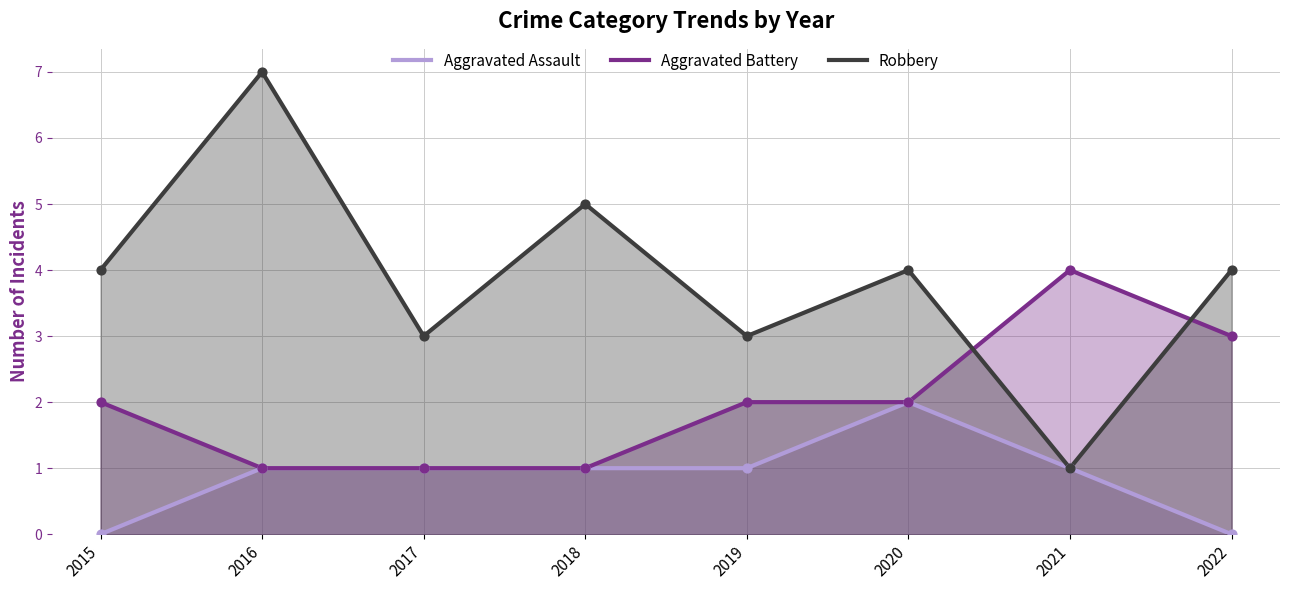

What are all the series names shown in the legend?

Aggravated Assault, Aggravated Battery, Robbery